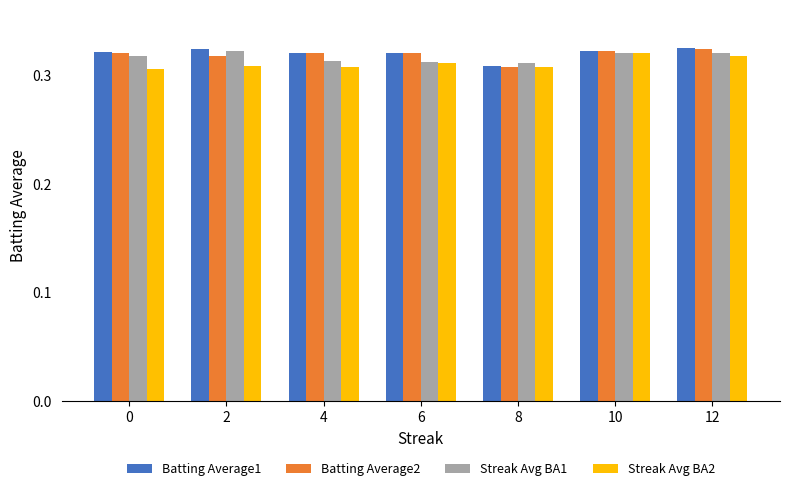

How many Batting Average2 values are between 0 and 1?

7